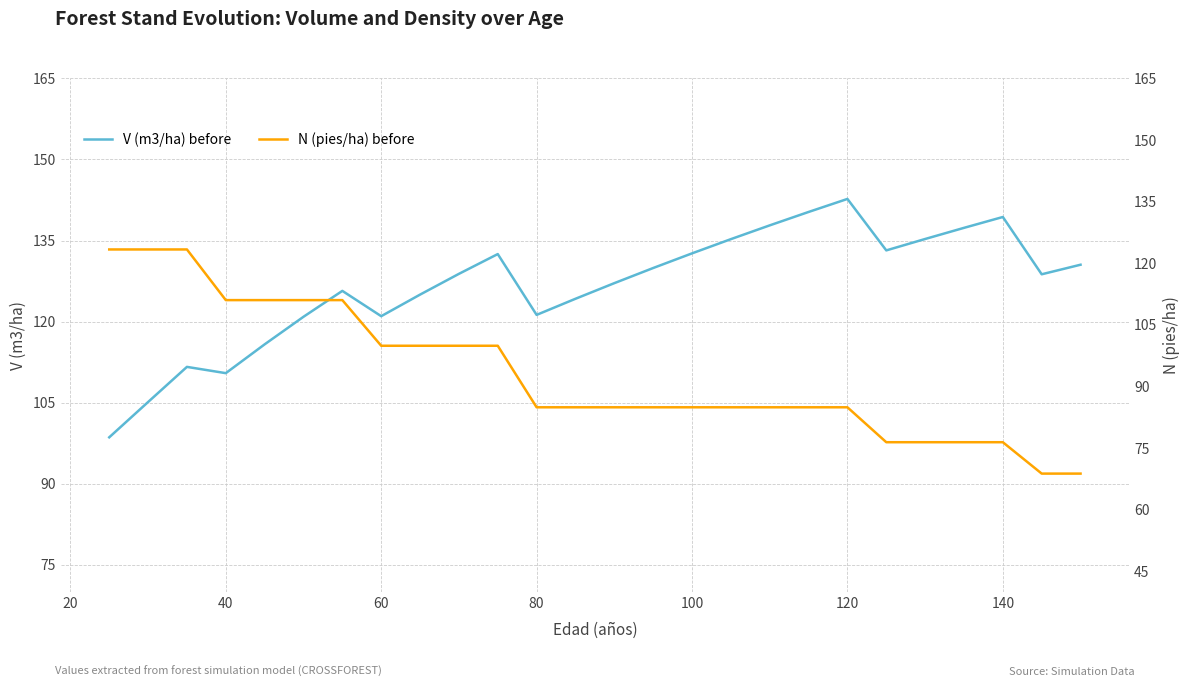

True or false: V (m3/ha) before has a value of 197.8 at 80.

False